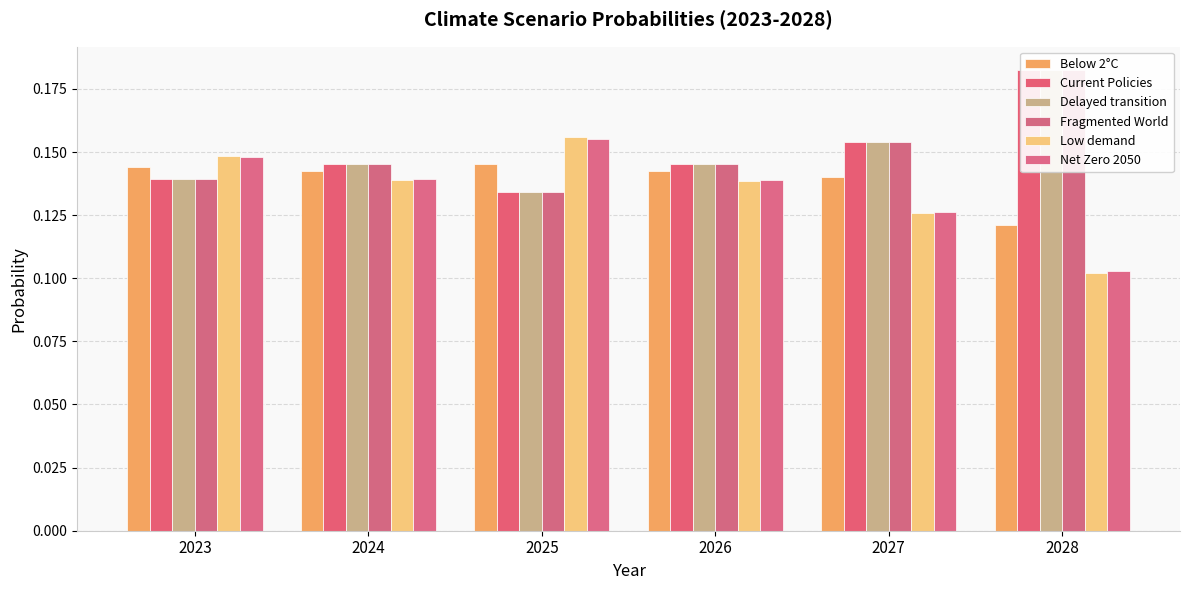

Reading left to right, what are all the values shown in this chart?

Below 2°C: 2023=0.1	2024=0.1	2025=0.1	2026=0.1	2027=0.1	2028=0.1
Current Policies: 2023=0.1	2024=0.1	2025=0.1	2026=0.1	2027=0.2	2028=0.2
Delayed transition: 2023=0.1	2024=0.1	2025=0.1	2026=0.1	2027=0.2	2028=0.2
Fragmented World: 2023=0.1	2024=0.1	2025=0.1	2026=0.1	2027=0.2	2028=0.2
Low demand: 2023=0.1	2024=0.1	2025=0.2	2026=0.1	2027=0.1	2028=0.1
Net Zero 2050: 2023=0.1	2024=0.1	2025=0.2	2026=0.1	2027=0.1	2028=0.1